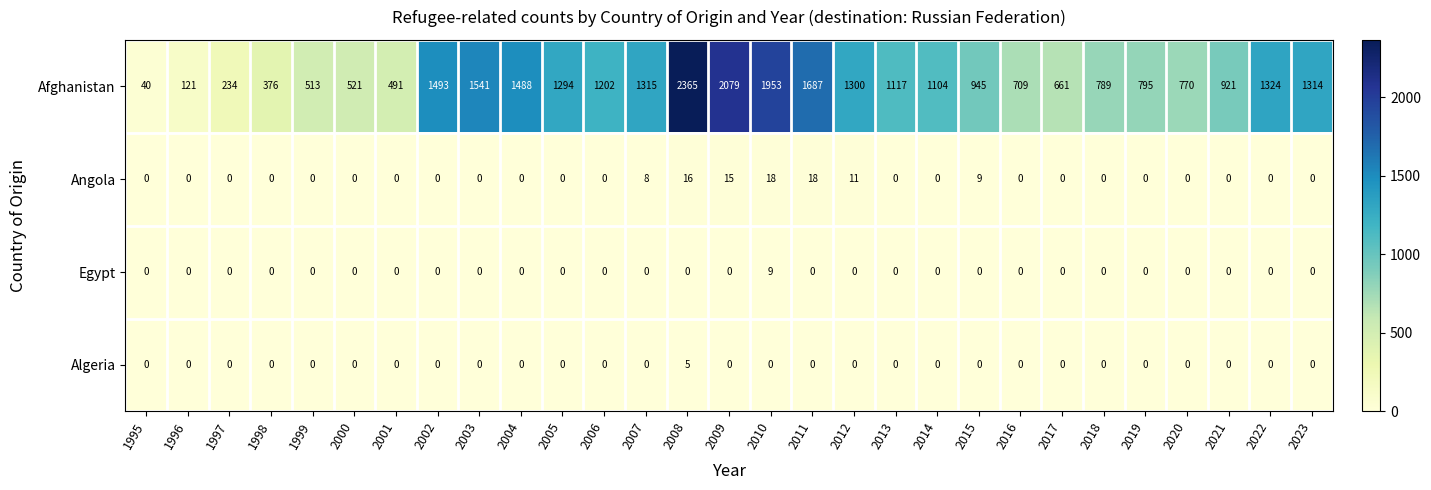

How many positive values does the Egypt series have?

1